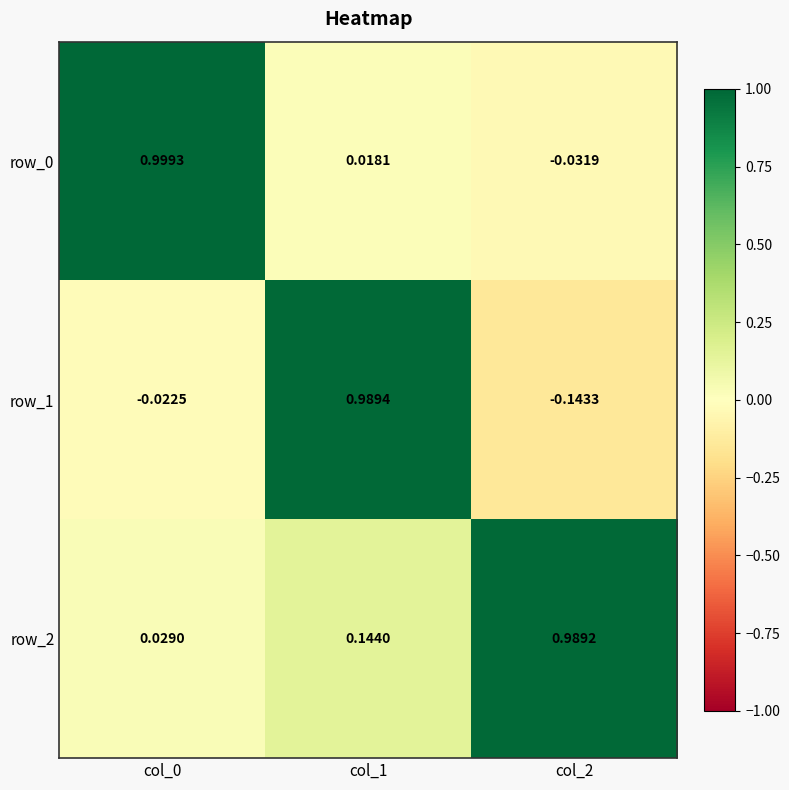

How many series are shown in this chart?

3